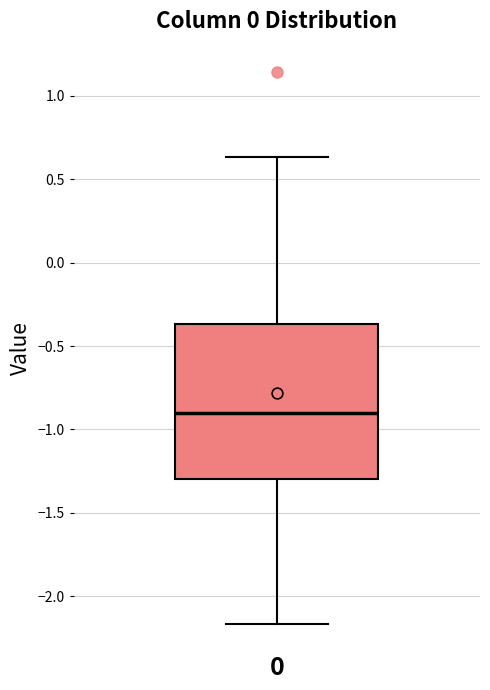

Transcribe this box plot: give where the median line is, the range the box spans, and where the two whiskers end, as read against the y-axis. The values are not printed on the chart, so give them approximately, as read against the axis.

median -0.90, box -1.30 to -0.35, whiskers -2.15 to 0.65